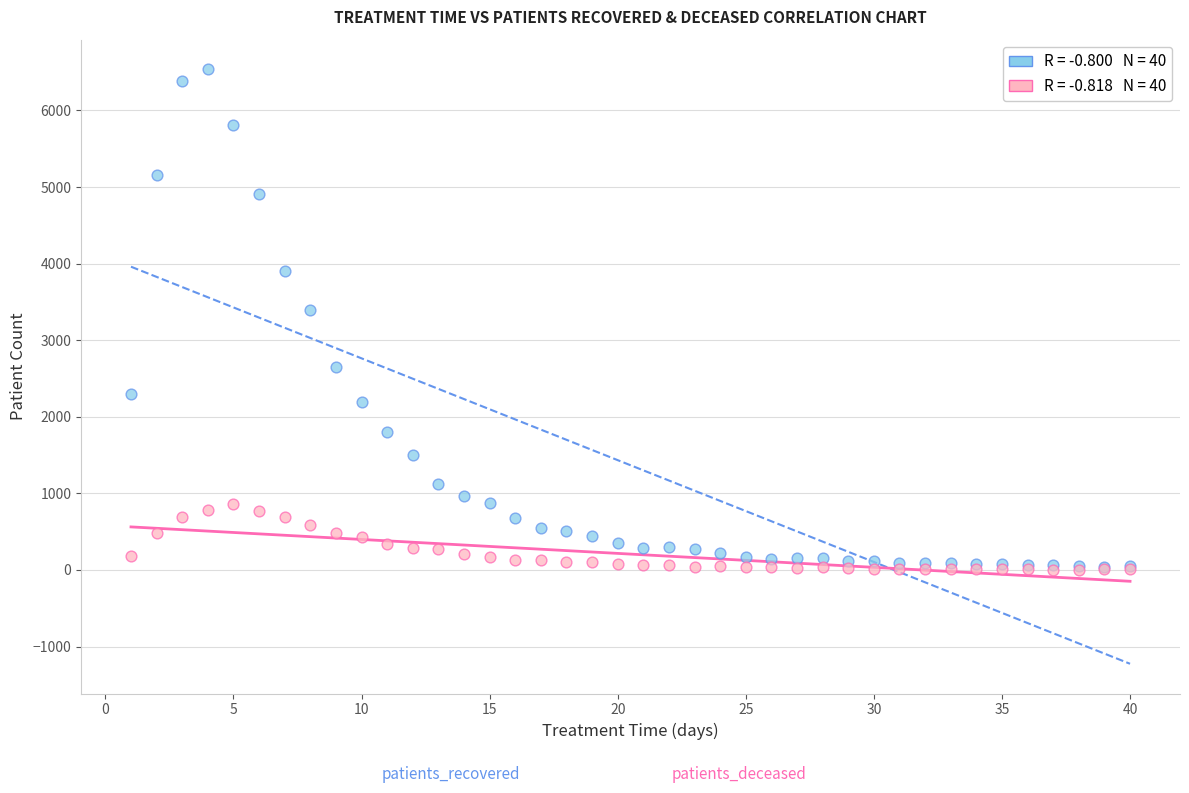

Across all series, what Y value is closest to 3271?

3401